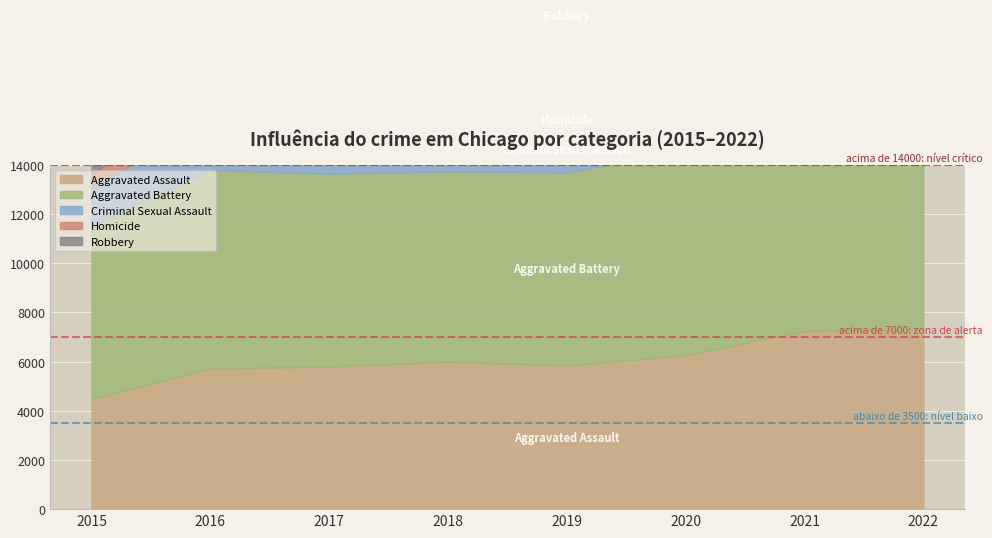

True or false: Homicide and Criminal Sexual Assault intersect in this chart.

False